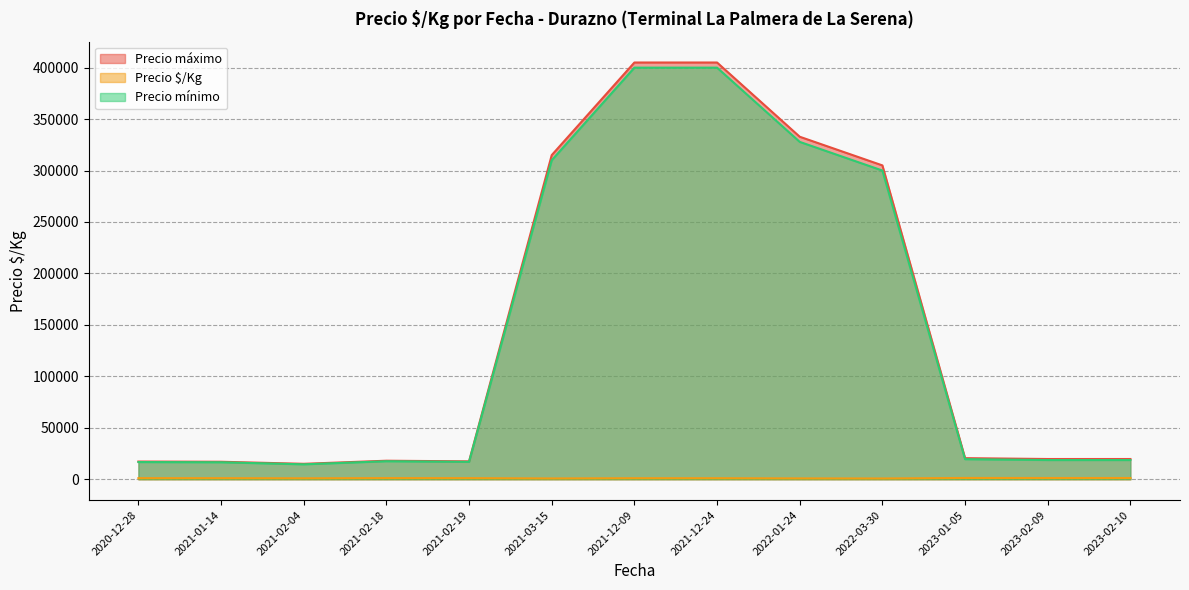

What is the difference between the Precio mínimo values at 2022-03-30 and 2021-02-19?

283100